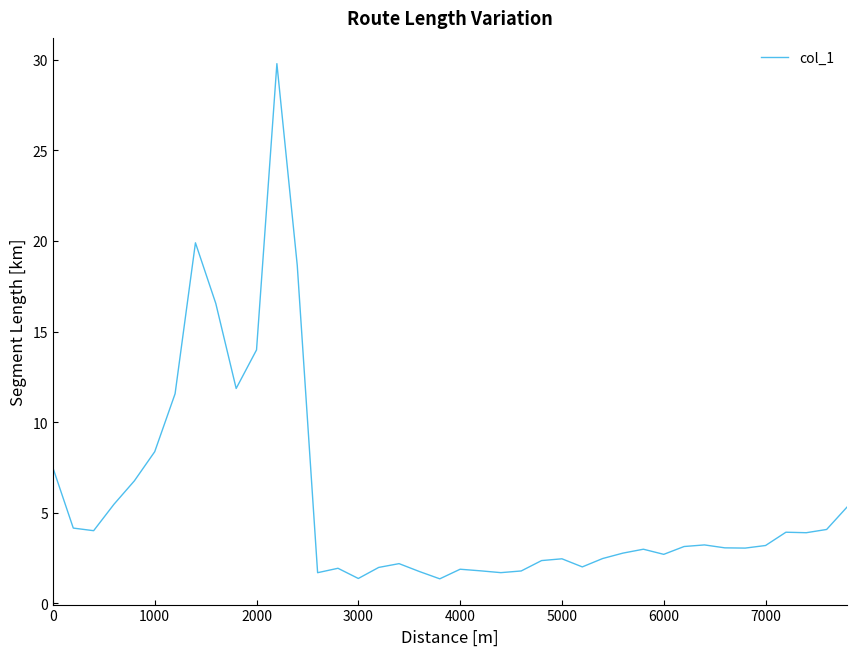

What is the maximum value shown in the chart?

29.8